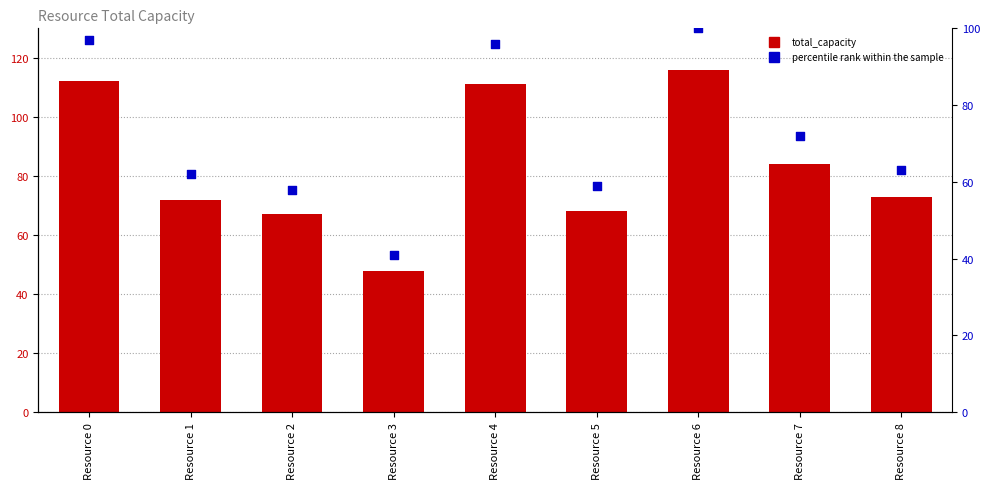

Which series has the largest Y range (max minus min)?

total_capacity